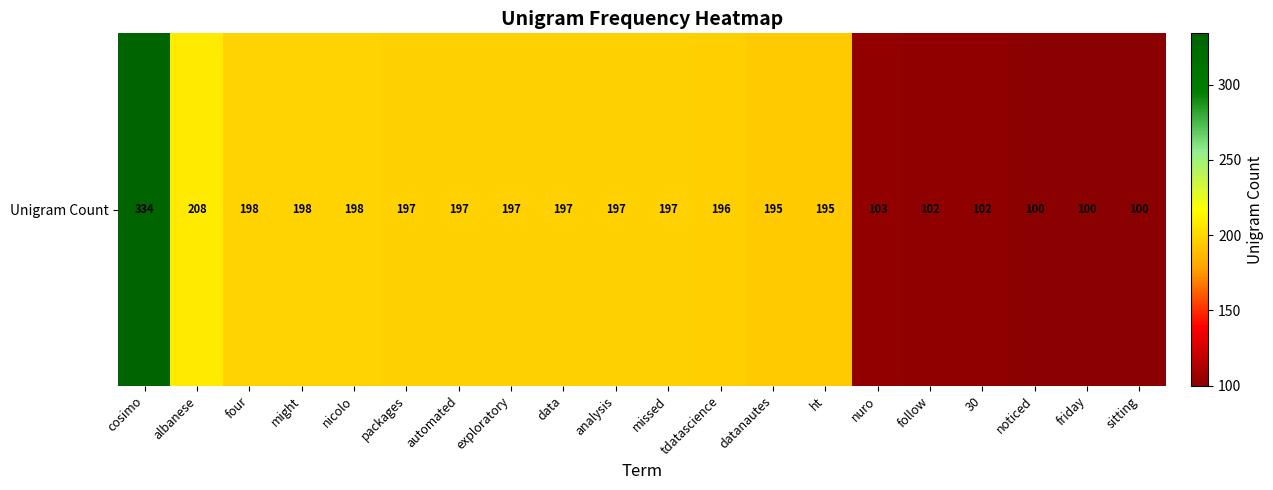

Where does the data first go above 197?

cosimo